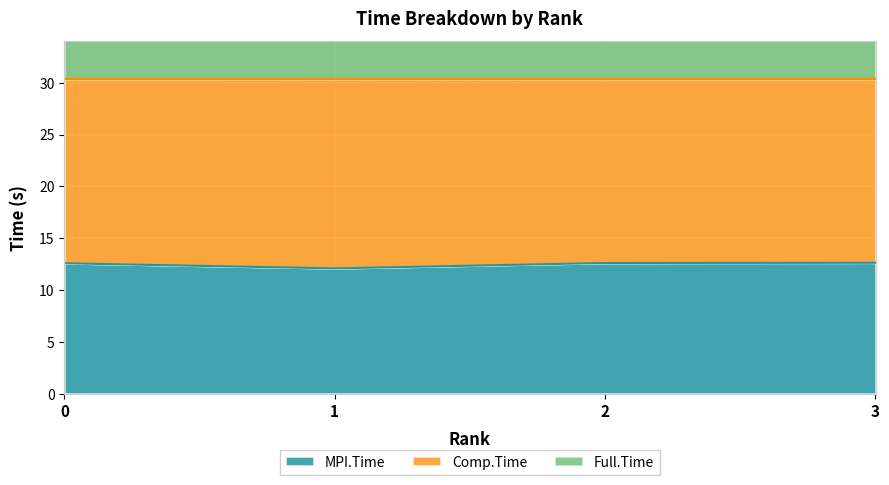

What is the maximum value for MPI.Time?

12.6